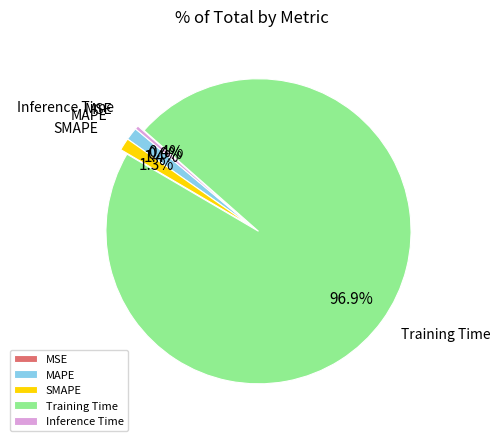

Is the sum of SMAPE and MAPE greater than half?

No